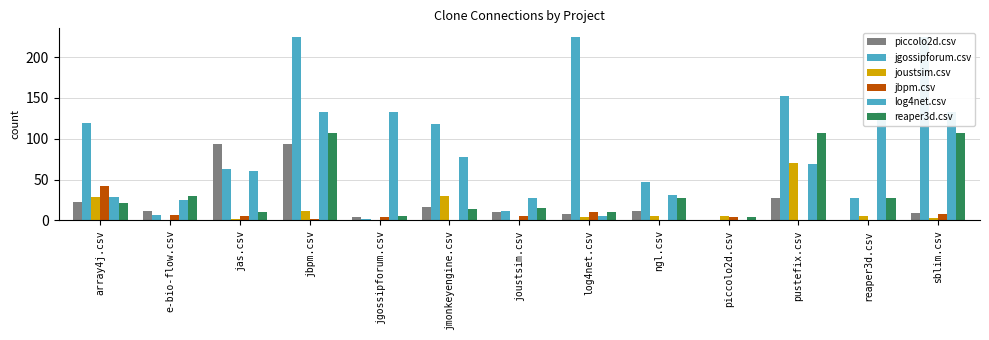

Rank the categories by jbpm.csv value from lowest to highest.

jmonkeyengine.csv, ngl.csv, pustefix.csv, reaper3d.csv, jbpm.csv, jgossipforum.csv, piccolo2d.csv, jas.csv, joustsim.csv, e-bio-flow.csv, sblim.csv, log4net.csv, array4j.csv